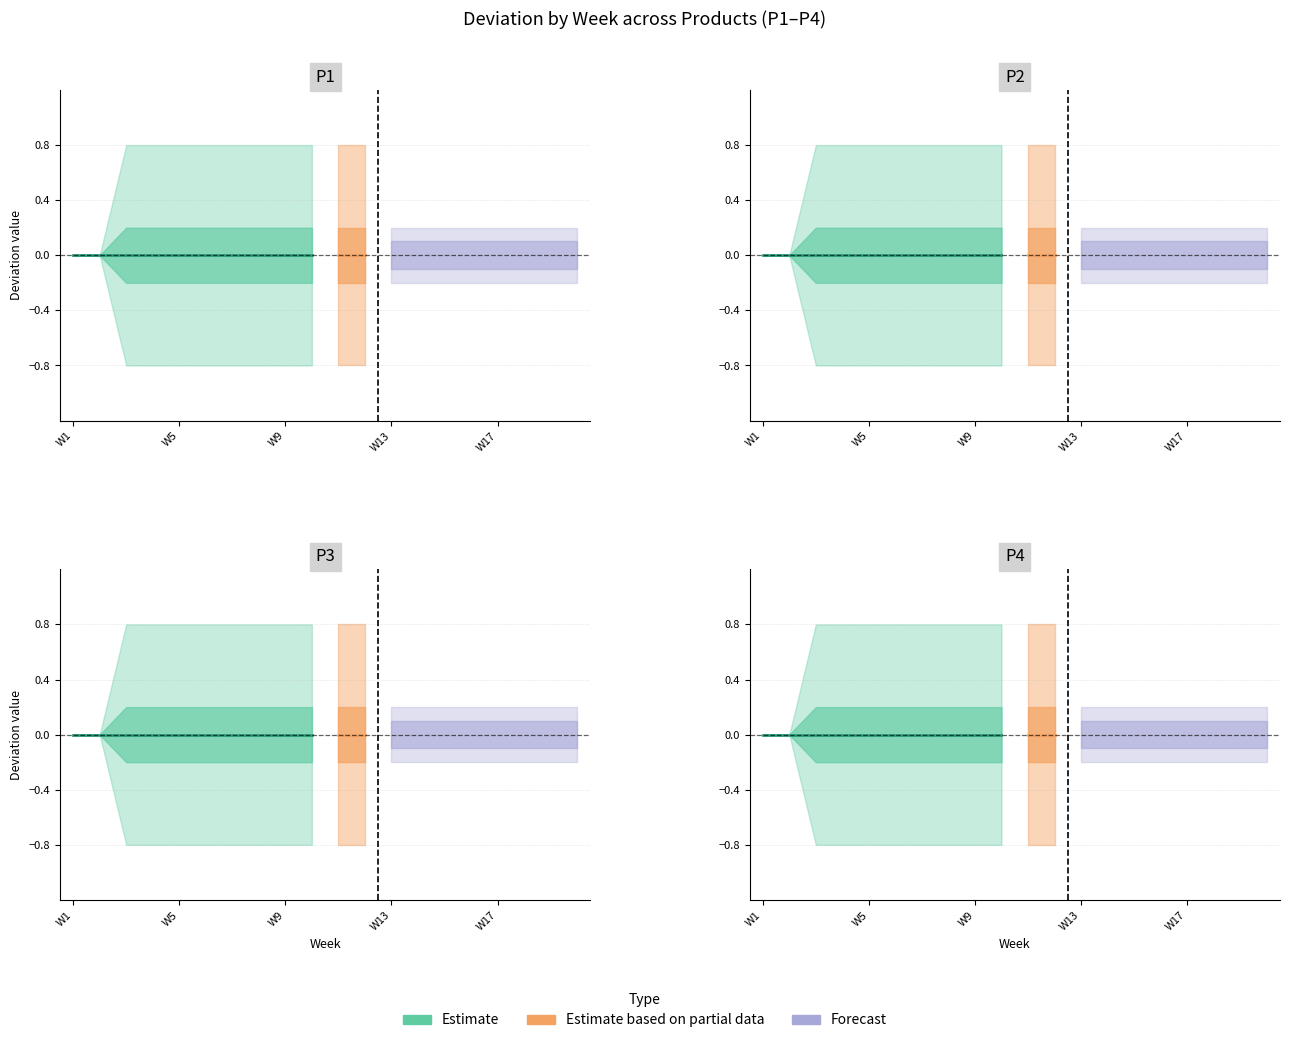

Reading left to right, what are all the values shown in this chart?

a: W1=0.0	W2=0.0	W3=-0.8	W4=-0.8	W5=-0.8	W6=-0.8	W7=-0.8	W8=-0.8	W9=-0.8	W10=-0.8	W11=-0.8	W12=-0.8	W13=-0.2	W14=-0.2	W15=-0.2	W16=-0.2	W17=-0.2	W18=-0.2	W19=-0.2	W20=-0.2
b: W1=0.0	W2=0.0	W3=-0.2	W4=-0.2	W5=-0.2	W6=-0.2	W7=-0.2	W8=-0.2	W9=-0.2	W10=-0.2	W11=-0.2	W12=-0.2	W13=-0.1	W14=-0.1	W15=-0.1	W16=-0.1	W17=-0.1	W18=-0.1	W19=-0.1	W20=-0.1
c: W1=0.0	W2=0.0	W3=0.2	W4=0.2	W5=0.2	W6=0.2	W7=0.2	W8=0.2	W9=0.2	W10=0.2	W11=0.2	W12=0.2	W13=0.1	W14=0.1	W15=0.1	W16=0.1	W17=0.1	W18=0.1	W19=0.1	W20=0.1
d: W1=0.0	W2=0.0	W3=0.8	W4=0.8	W5=0.8	W6=0.8	W7=0.8	W8=0.8	W9=0.8	W10=0.8	W11=0.8	W12=0.8	W13=0.2	W14=0.2	W15=0.2	W16=0.2	W17=0.2	W18=0.2	W19=0.2	W20=0.2